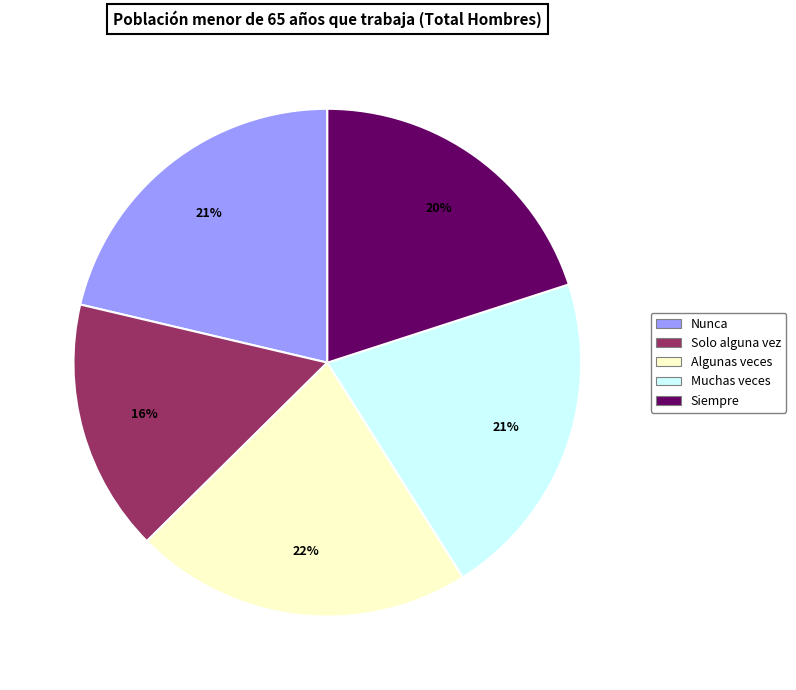

Count the number of slices in the pie.

5